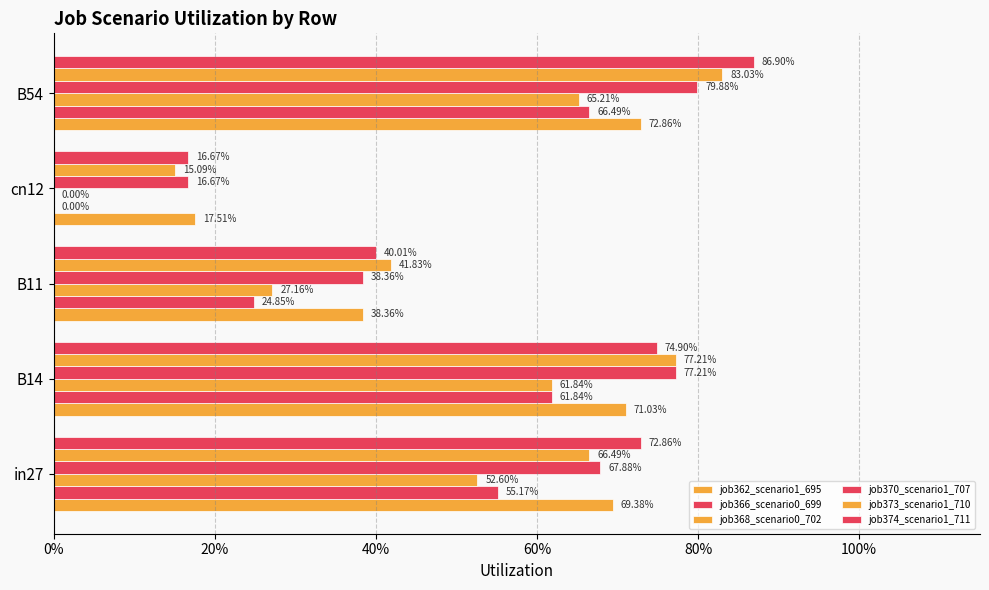

What is the average value of the job362_scenario1_695 series?

0.5